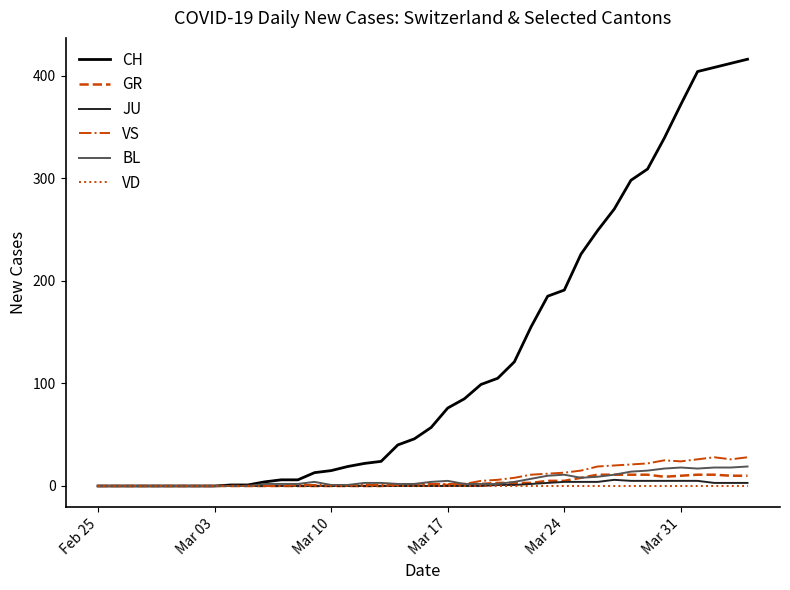

Which series has the widest spread of values?

CH